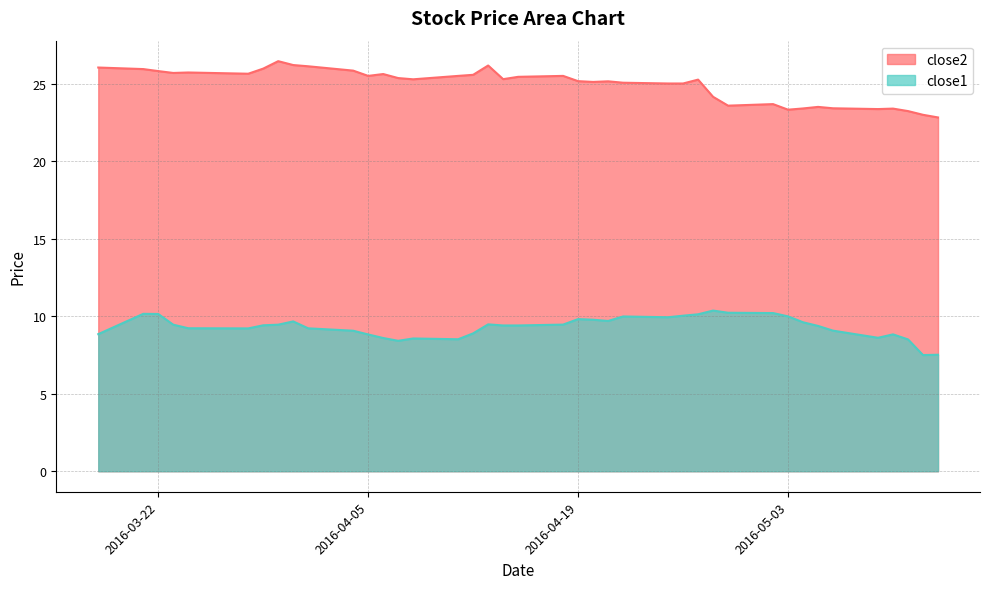

True or false: close2 has a value of 25.3 at 2016-04-14.

True